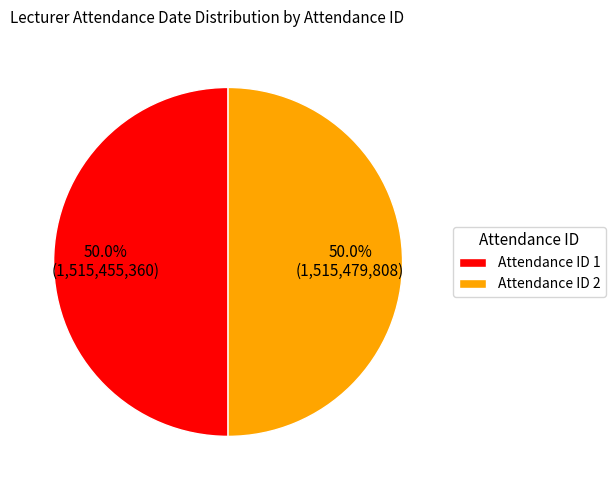

Approximately how many times larger is the value at Attendance ID 1 compared to Attendance ID 2?

1.0